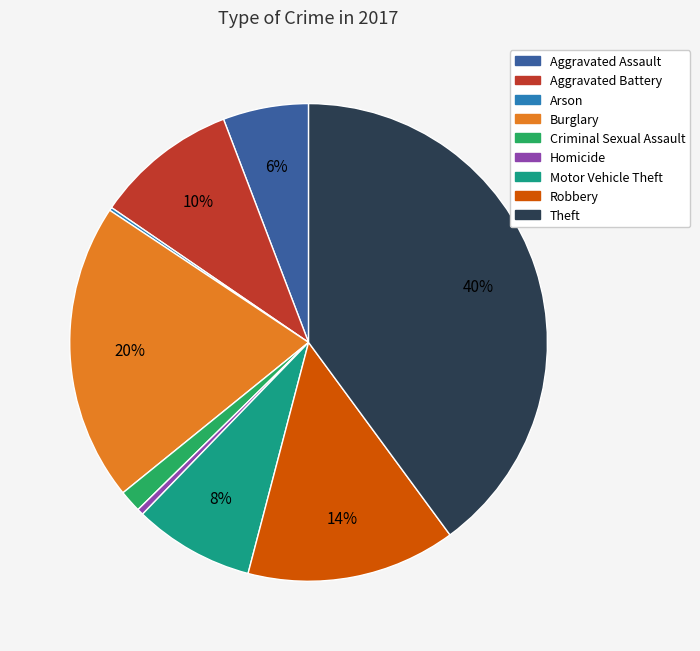

Between Criminal Sexual Assault and Aggravated Battery, which is larger?

Aggravated Battery